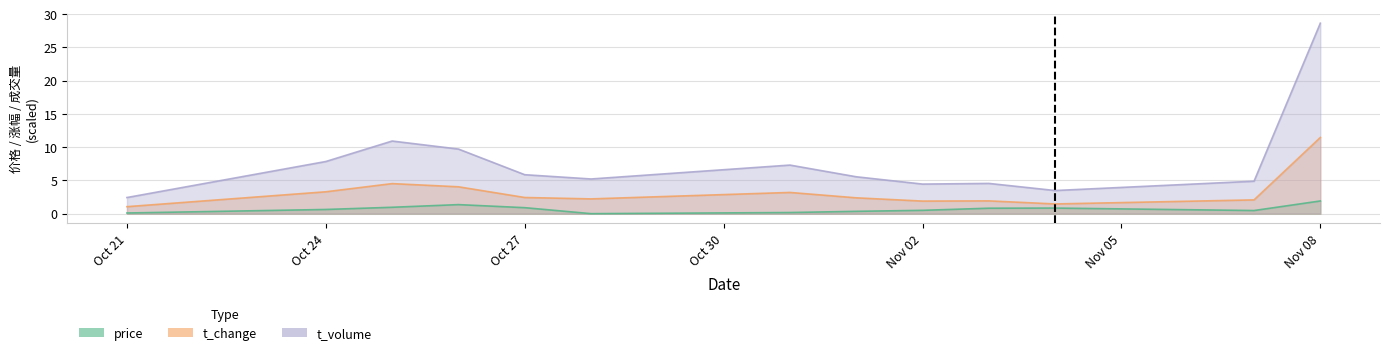

At how many categories does at least one series exceed 12?

1